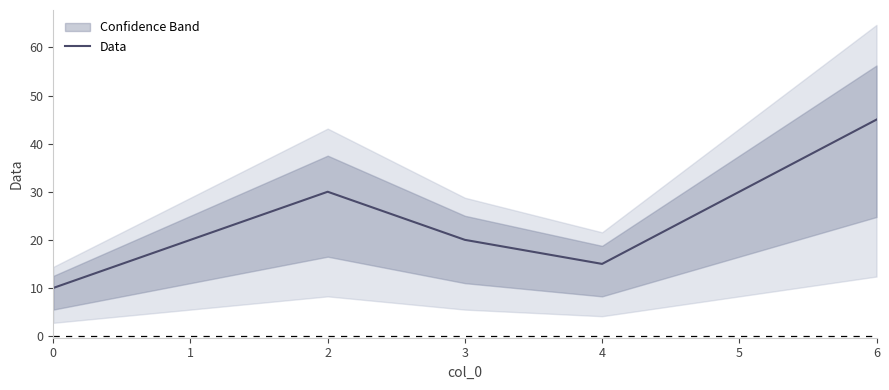

Rank the categories by value from lowest to highest.

0, 4, 1, 3, 2, 5, 6